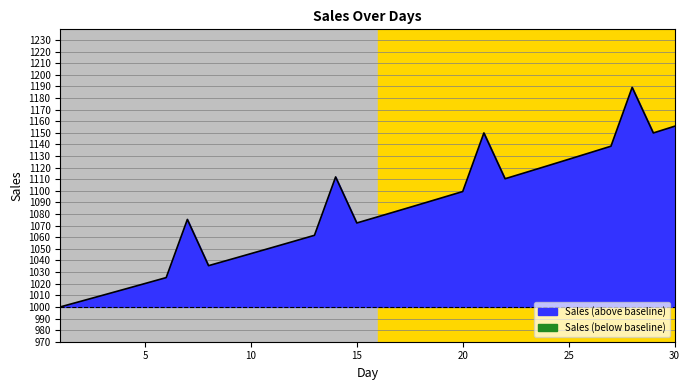

What is the ratio of the value at 8 to the value at 10?

1.0